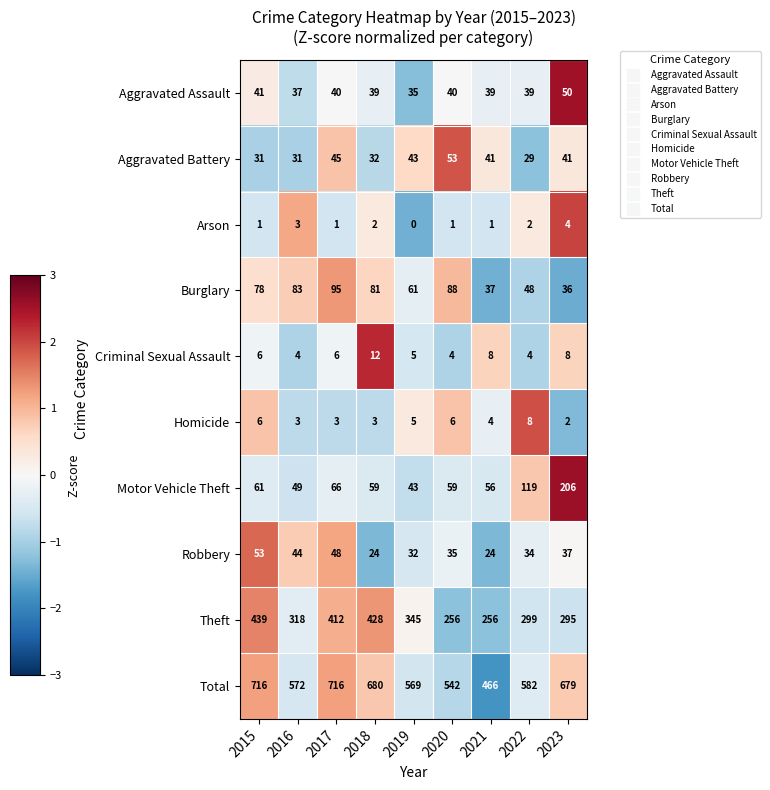

How many series are shown in this chart?

10